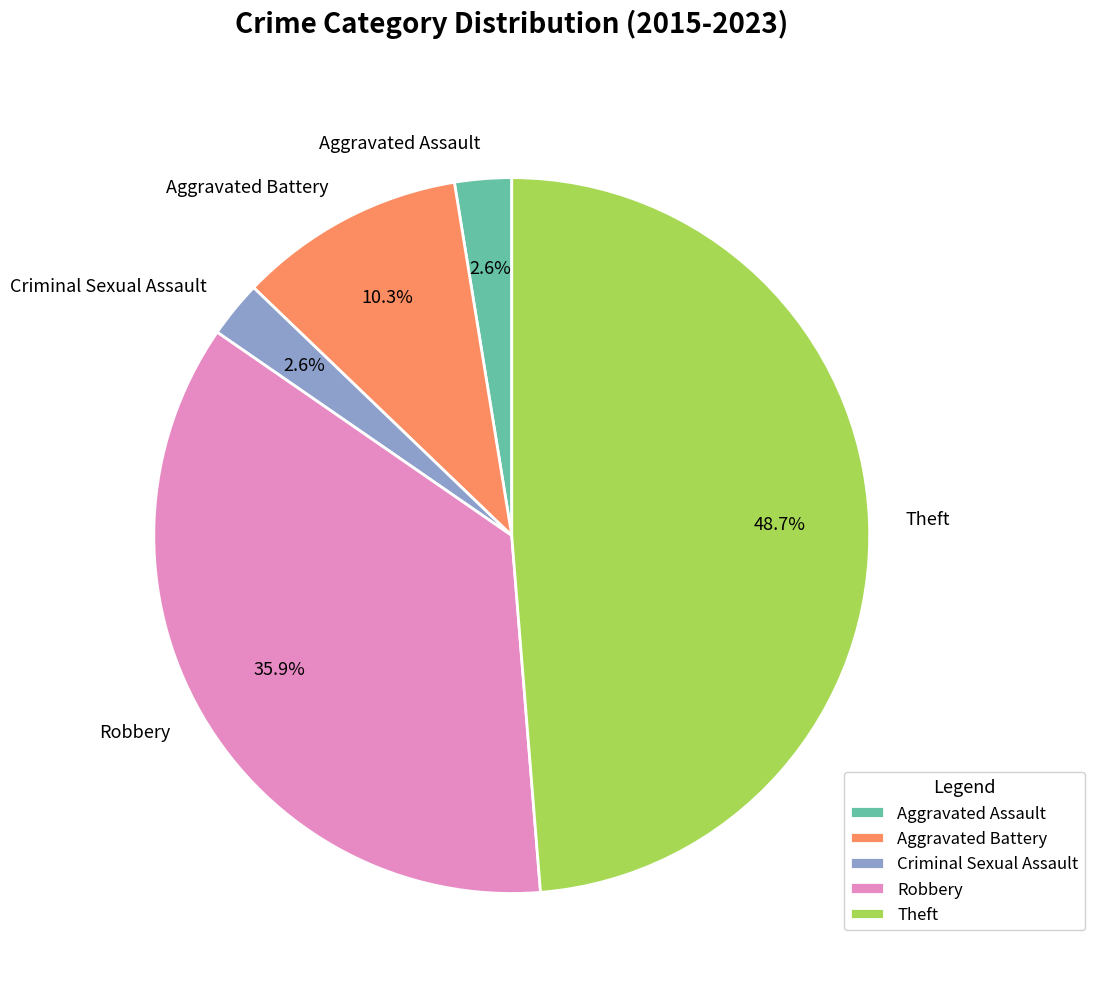

Is Robbery the majority of the pie?

No